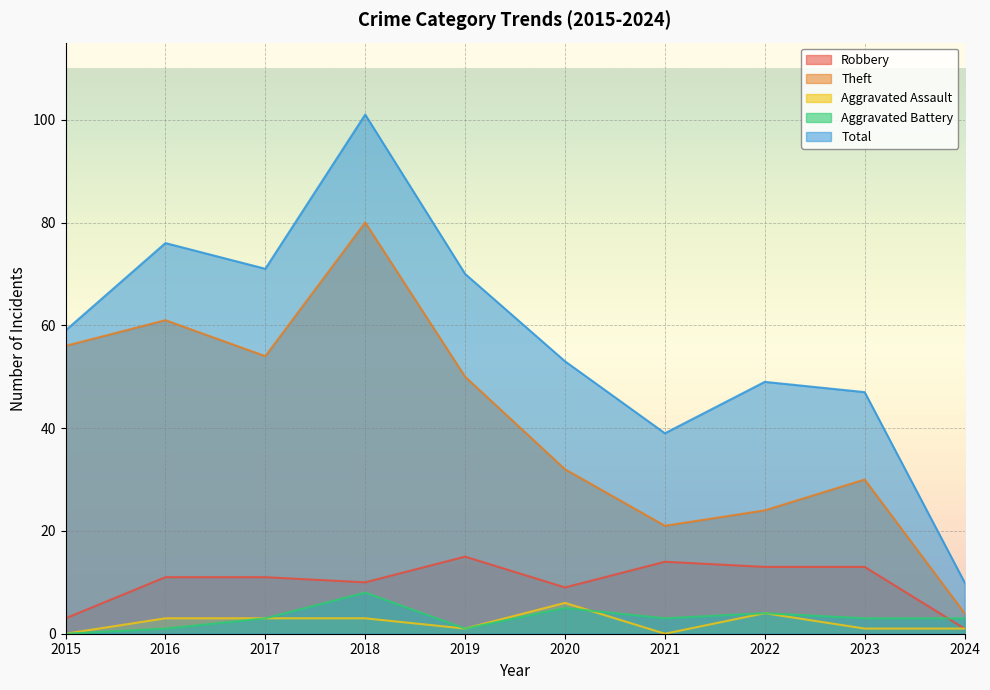

The value of Total at 2015 is 59. True or false?

True